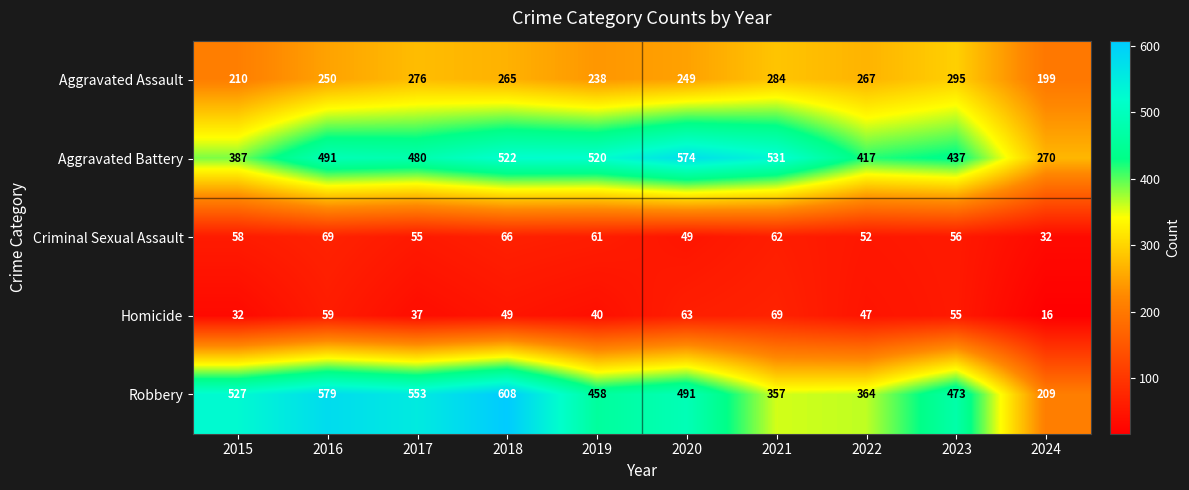

At which category does the chart reach its peak across all series?

2018